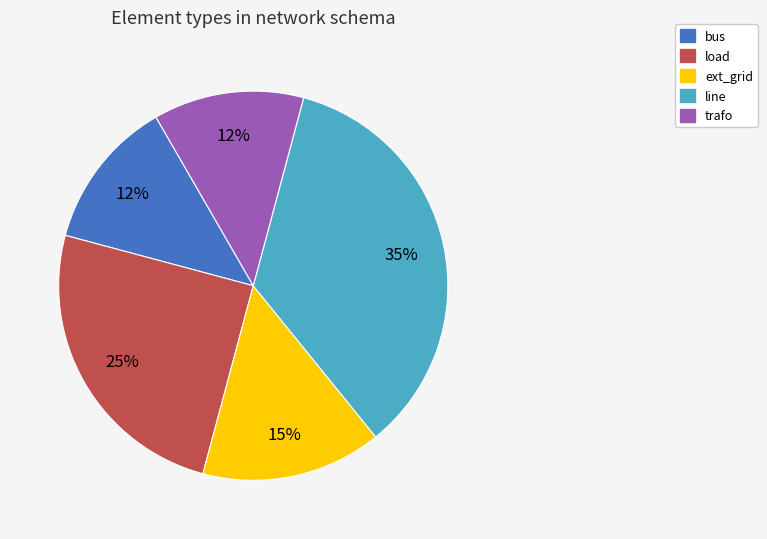

Is line the majority of the pie?

No